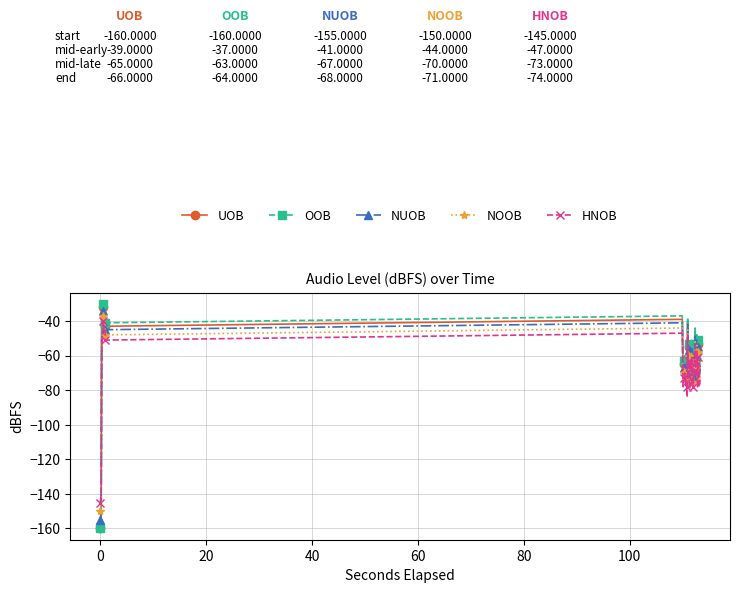

True or false: NOOB has more than 2 points higher than both neighbors.

True